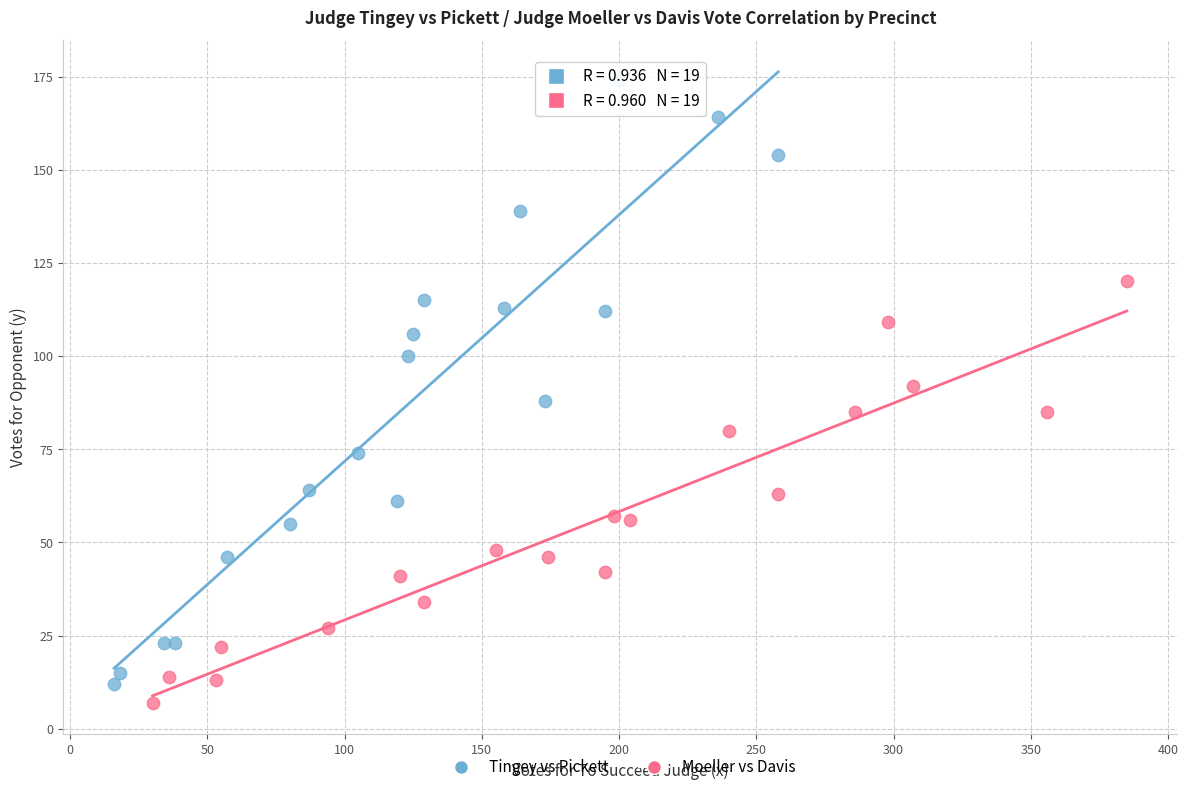

Which series reaches the maximum Y coordinate?

Tingey vs Pickett